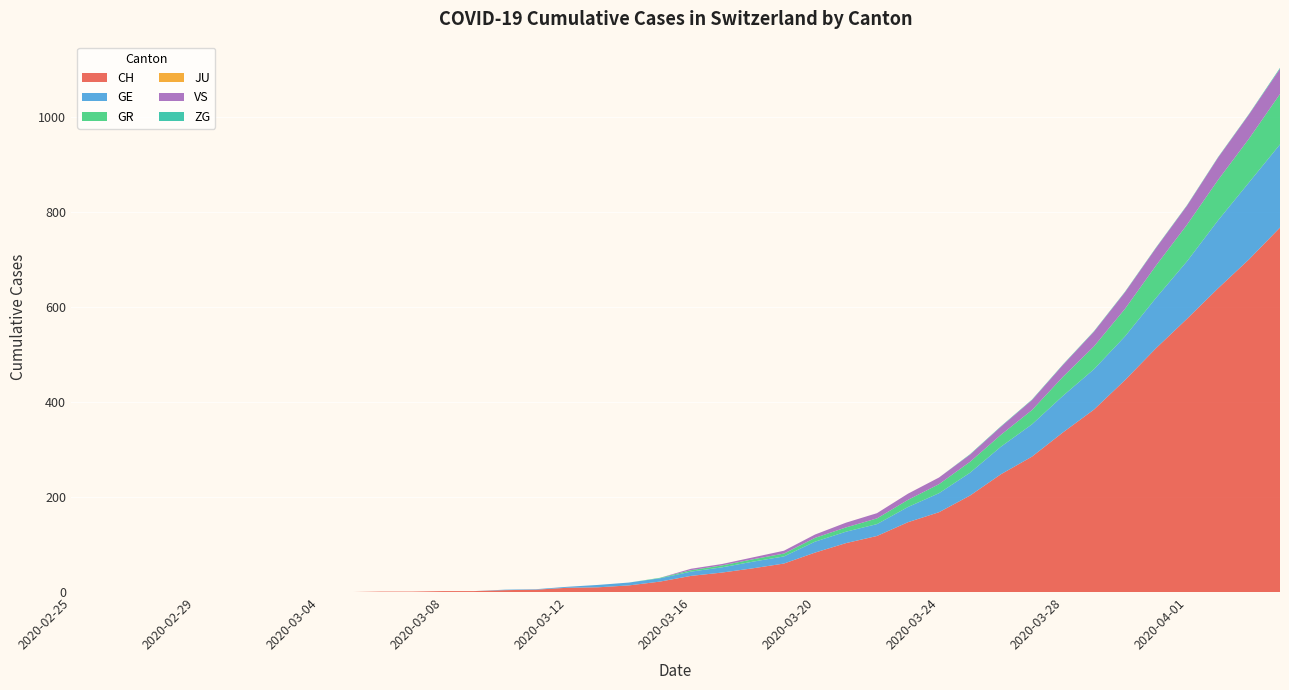

Reading left to right, transcribe all the data shown in this chart.

CH: 2020-02-25=0	2020-02-26=0	2020-02-27=0	2020-02-28=0	2020-02-29=0	2020-03-01=0	2020-03-02=0	2020-03-03=0	2020-03-04=0	2020-03-05=0	2020-03-06=1	2020-03-07=1	2020-03-08=2	2020-03-09=2	2020-03-10=4	2020-03-11=5	2020-03-12=9	2020-03-13=10	2020-03-14=14	2020-03-15=22	2020-03-16=34	2020-03-17=41	2020-03-18=50	2020-03-19=60	2020-03-20=83	2020-03-21=103	2020-03-22=118	2020-03-23=147	2020-03-24=168	2020-03-25=203	2020-03-26=248	2020-03-27=285	2020-03-28=336	2020-03-29=384	2020-03-30=446	2020-03-31=513	2020-04-01=575	2020-04-02=639	2020-04-03=700	2020-04-04=767
GE: 2020-02-25=0	2020-02-26=0	2020-02-27=0	2020-02-28=0	2020-02-29=0	2020-03-01=0	2020-03-02=0	2020-03-03=0	2020-03-04=0	2020-03-05=0	2020-03-06=0	2020-03-07=0	2020-03-08=0	2020-03-09=0	2020-03-10=1	2020-03-11=1	2020-03-12=2	2020-03-13=5	2020-03-14=6	2020-03-15=7	2020-03-16=9	2020-03-17=11	2020-03-18=14	2020-03-19=15	2020-03-20=23	2020-03-21=24	2020-03-22=25	2020-03-23=32	2020-03-24=40	2020-03-25=48	2020-03-26=58	2020-03-27=68	2020-03-28=77	2020-03-29=85	2020-03-30=92	2020-03-31=106	2020-04-01=121	2020-04-02=143	2020-04-03=162	2020-04-04=175
GR: 2020-02-25=0	2020-02-26=0	2020-02-27=0	2020-02-28=0	2020-02-29=0	2020-03-01=0	2020-03-02=0	2020-03-03=0	2020-03-04=0	2020-03-05=0	2020-03-06=0	2020-03-07=0	2020-03-08=0	2020-03-09=0	2020-03-10=0	2020-03-11=0	2020-03-12=0	2020-03-13=0	2020-03-14=0	2020-03-15=1	2020-03-16=3	2020-03-17=4	2020-03-18=5	2020-03-19=6	2020-03-20=8	2020-03-21=9	2020-03-22=12	2020-03-23=15	2020-03-24=19	2020-03-25=23	2020-03-26=25	2020-03-27=30	2020-03-28=40	2020-03-29=48	2020-03-30=58	2020-03-31=68	2020-04-01=77	2020-04-02=85	2020-04-03=92	2020-04-04=106
JU: 2020-02-25=0	2020-02-26=0	2020-02-27=0	2020-02-28=0	2020-02-29=0	2020-03-01=0	2020-03-02=0	2020-03-03=0	2020-03-04=0	2020-03-05=0	2020-03-06=0	2020-03-07=0	2020-03-08=0	2020-03-09=0	2020-03-10=0	2020-03-11=0	2020-03-12=0	2020-03-13=0	2020-03-14=0	2020-03-15=0	2020-03-16=0	2020-03-17=0	2020-03-18=0	2020-03-19=0	2020-03-20=0	2020-03-21=0	2020-03-22=0	2020-03-23=0	2020-03-24=0	2020-03-25=0	2020-03-26=0	2020-03-27=0	2020-03-28=0	2020-03-29=0	2020-03-30=0	2020-03-31=0	2020-04-01=0	2020-04-02=0	2020-04-03=0	2020-04-04=0
VS: 2020-02-25=0	2020-02-26=0	2020-02-27=0	2020-02-28=0	2020-02-29=0	2020-03-01=0	2020-03-02=0	2020-03-03=0	2020-03-04=0	2020-03-05=0	2020-03-06=0	2020-03-07=0	2020-03-08=0	2020-03-09=0	2020-03-10=0	2020-03-11=0	2020-03-12=0	2020-03-13=0	2020-03-14=0	2020-03-15=0	2020-03-16=3	2020-03-17=3	2020-03-18=4	2020-03-19=6	2020-03-20=7	2020-03-21=10	2020-03-22=11	2020-03-23=13	2020-03-24=14	2020-03-25=15	2020-03-26=17	2020-03-27=21	2020-03-28=25	2020-03-29=31	2020-03-30=35	2020-03-31=37	2020-04-01=40	2020-04-02=47	2020-04-03=51	2020-04-04=53
ZG: 2020-02-25=0	2020-02-26=0	2020-02-27=0	2020-02-28=0	2020-02-29=0	2020-03-01=0	2020-03-02=0	2020-03-03=0	2020-03-04=0	2020-03-05=0	2020-03-06=0	2020-03-07=0	2020-03-08=0	2020-03-09=0	2020-03-10=0	2020-03-11=0	2020-03-12=0	2020-03-13=0	2020-03-14=0	2020-03-15=0	2020-03-16=0	2020-03-17=0	2020-03-18=0	2020-03-19=0	2020-03-20=0	2020-03-21=0	2020-03-22=0	2020-03-23=0	2020-03-24=0	2020-03-25=1	2020-03-26=1	2020-03-27=1	2020-03-28=1	2020-03-29=1	2020-03-30=1	2020-03-31=1	2020-04-01=1	2020-04-02=1	2020-04-03=1	2020-04-04=2